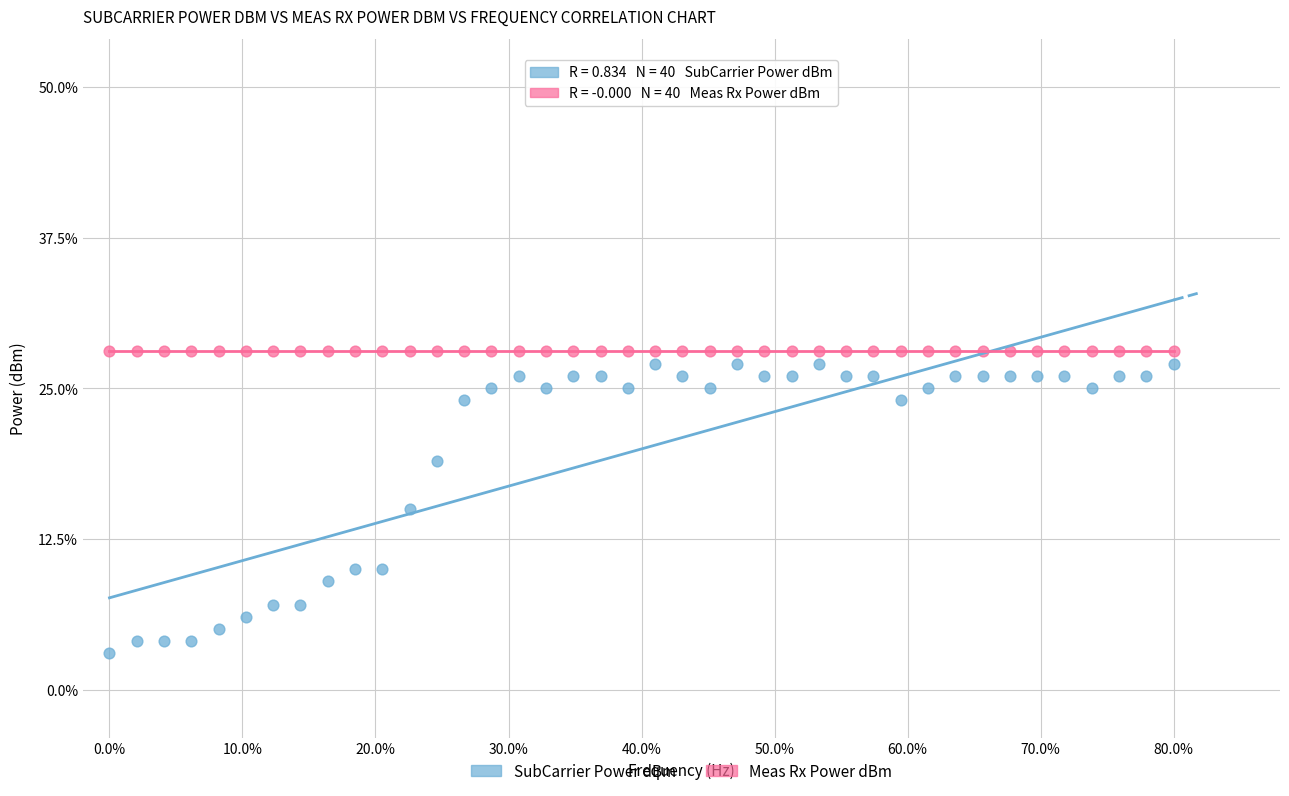

What are all the series names shown in the legend?

SubCarrier Power dBm, Meas Rx Power dBm